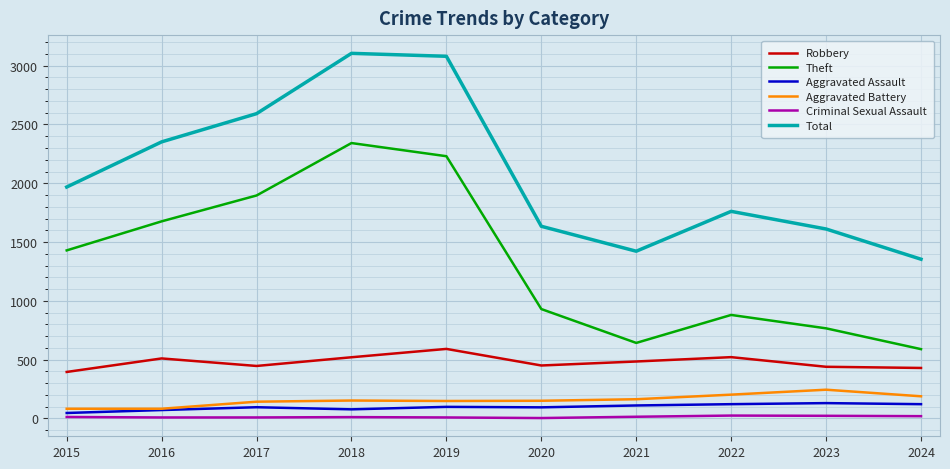

True or false: Aggravated Assault has a value of 130 at 2023.

True